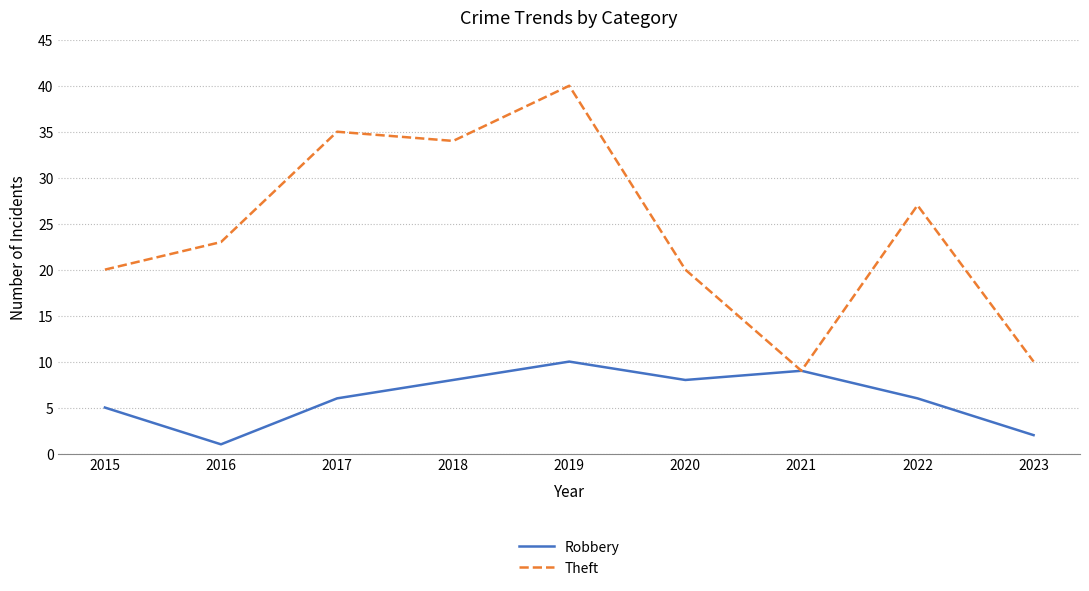

At which label is Theft closest to 24?

2016